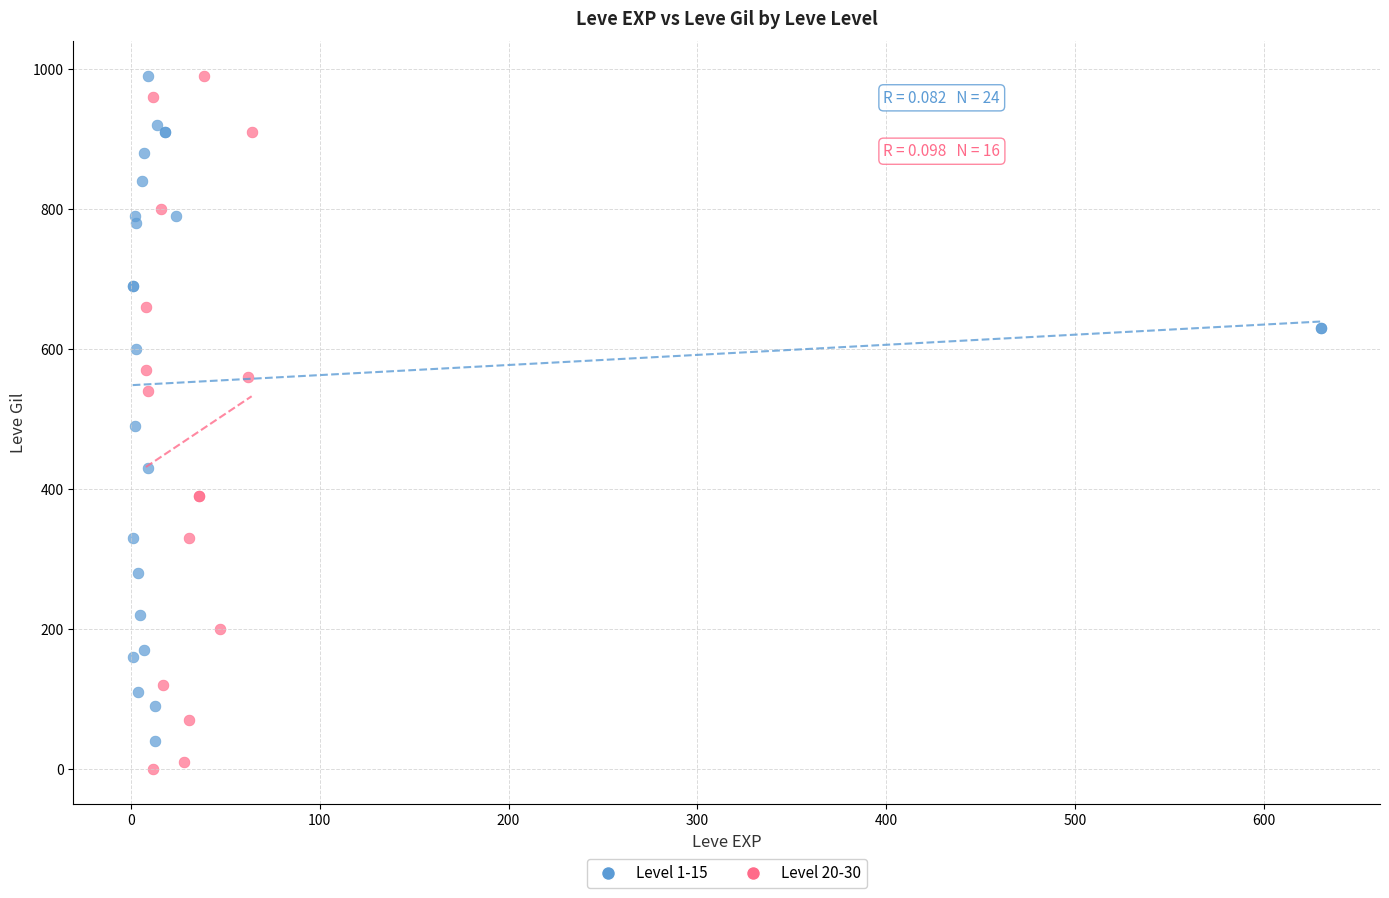

Which series has the largest Y range (max minus min)?

Level 20-30